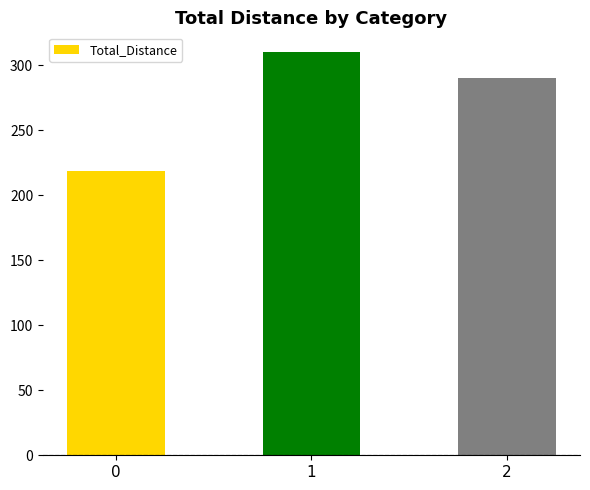

Is it true that the value at 2 is 97?

False